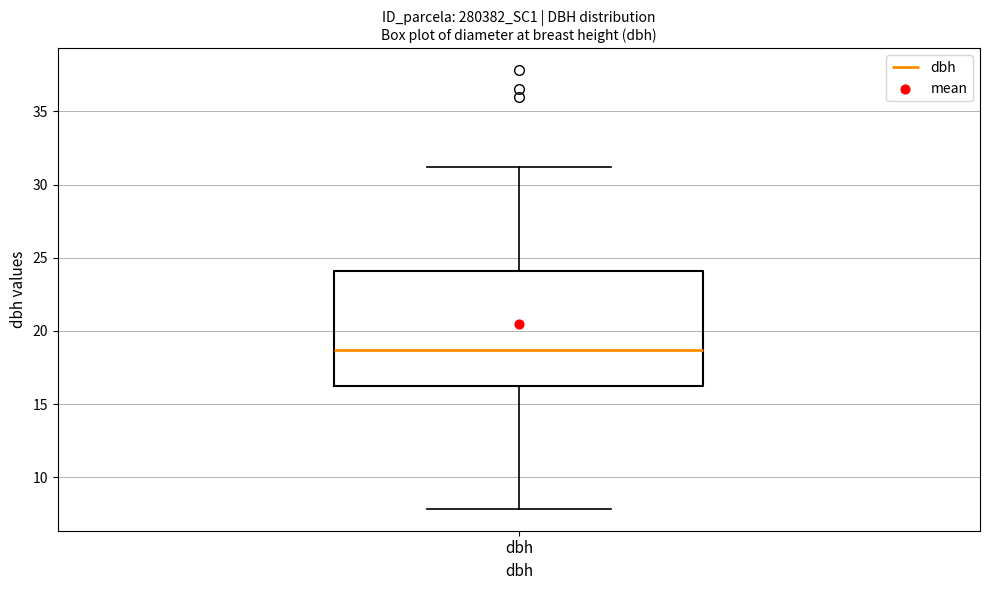

Read this box plot against the y-axis: the position of the median line, the range covered by the box, and the ends of both whiskers. The values are not printed on the chart, so give them approximately, as read against the axis.

median 18.5, box 16.0 to 24.0, whiskers 8.0 to 31.0